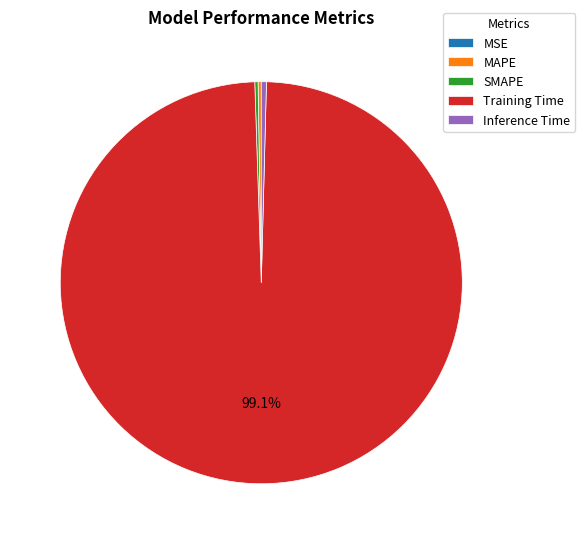

Which slice is the largest?

Training Time